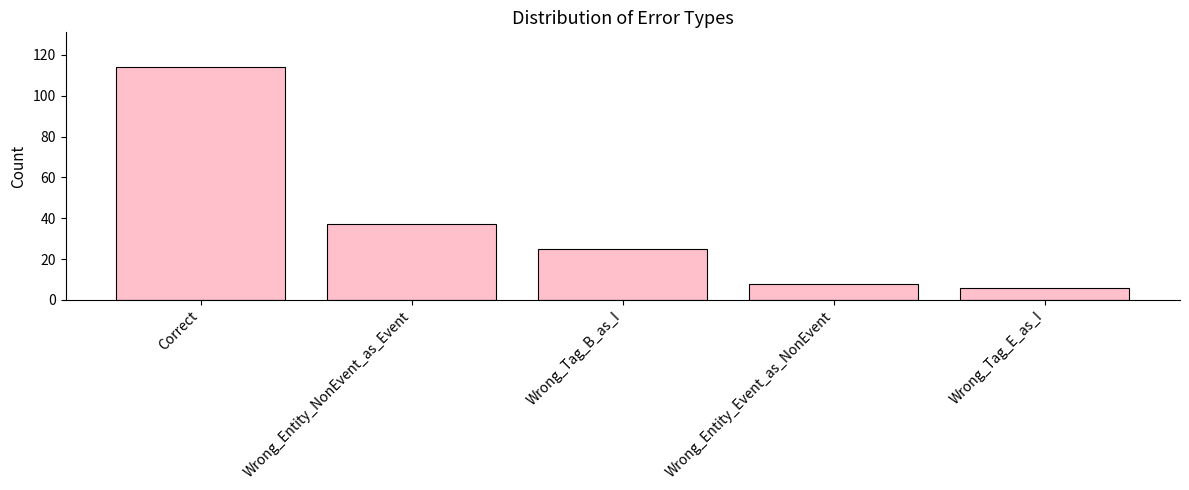

What is the average value?

38